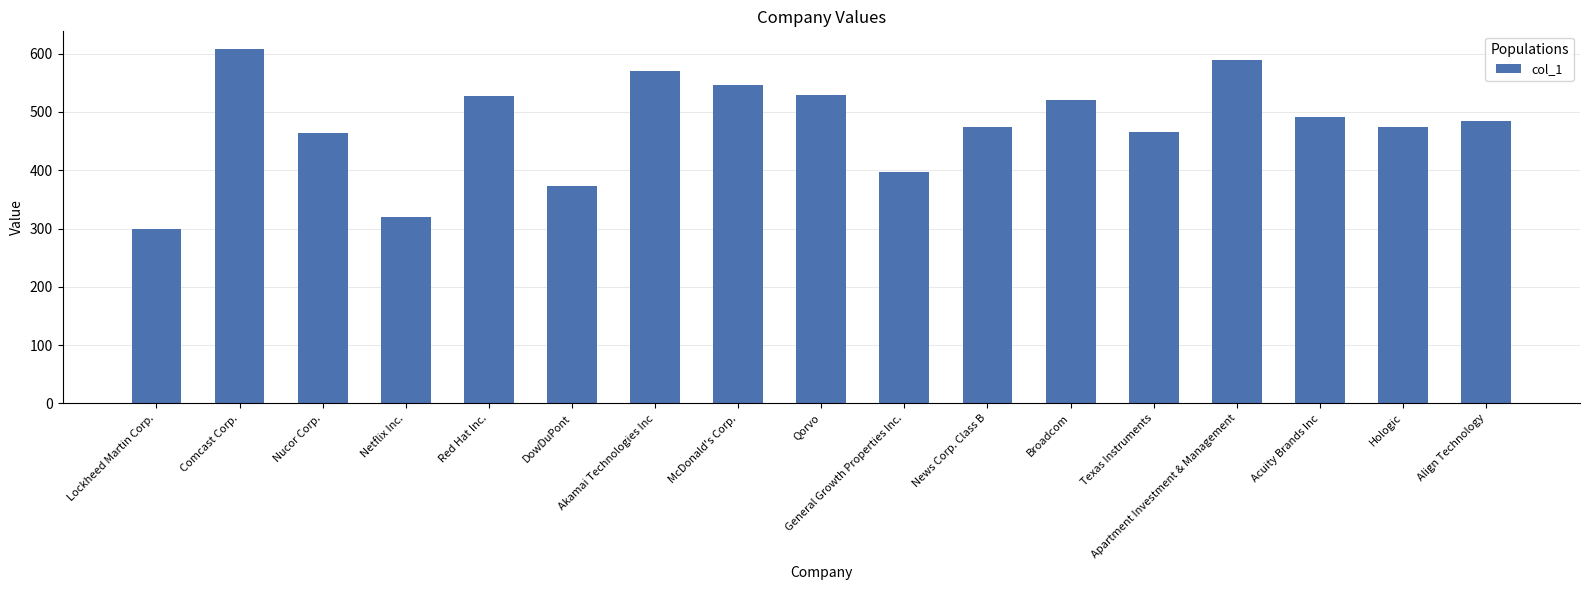

What is the value of the 15th bar from the left?

491